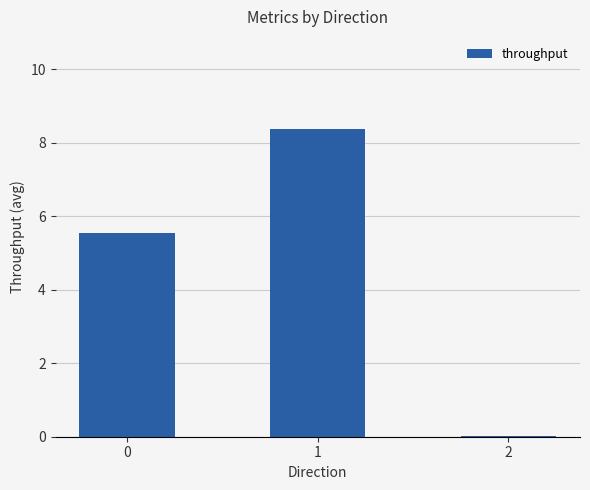

What is the ratio of the value at 1 to the value at 0?

1.5